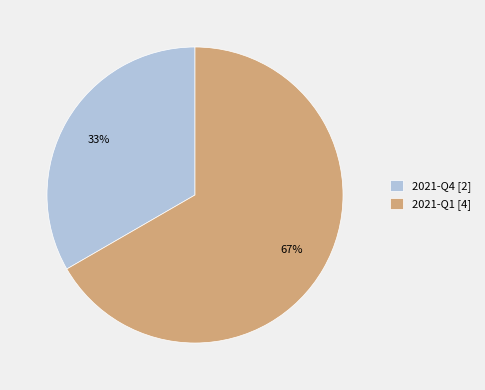

True or false: 2021-Q1 accounts for 67% of the total.

True